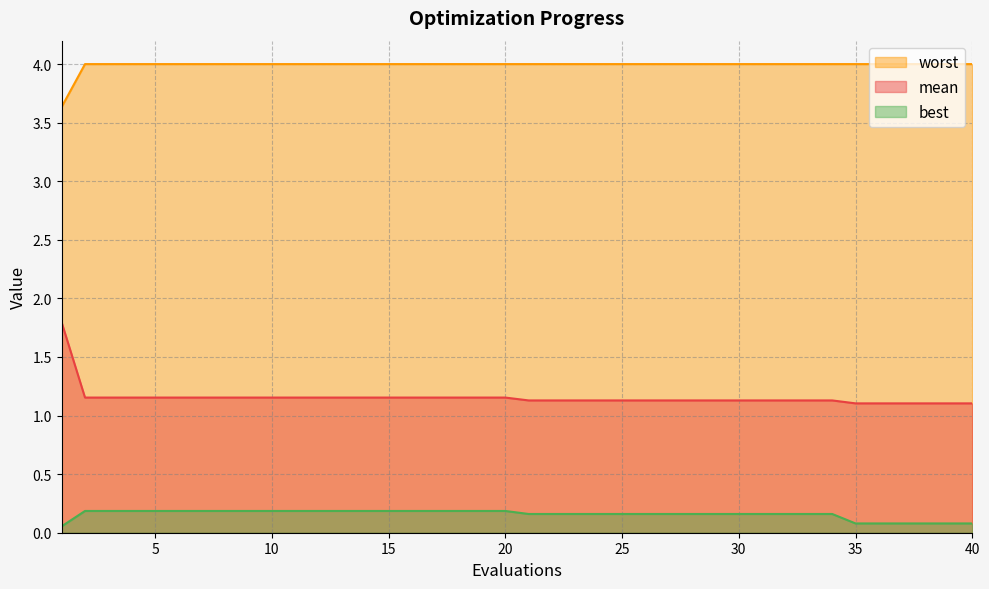

Which series has the largest total across all categories?

worst